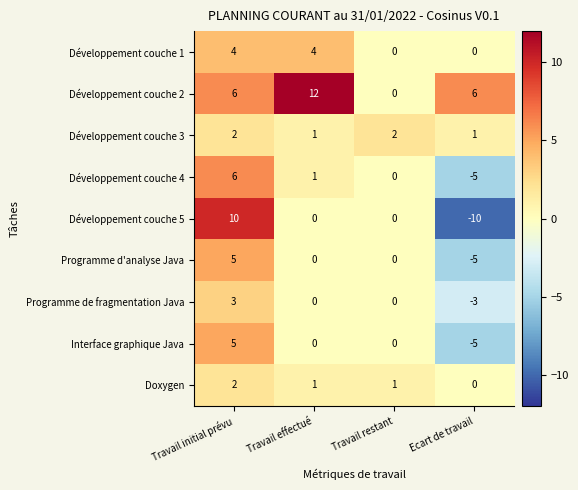

What is the difference between the maximum and minimum values in the Développement couche 4 series?

11